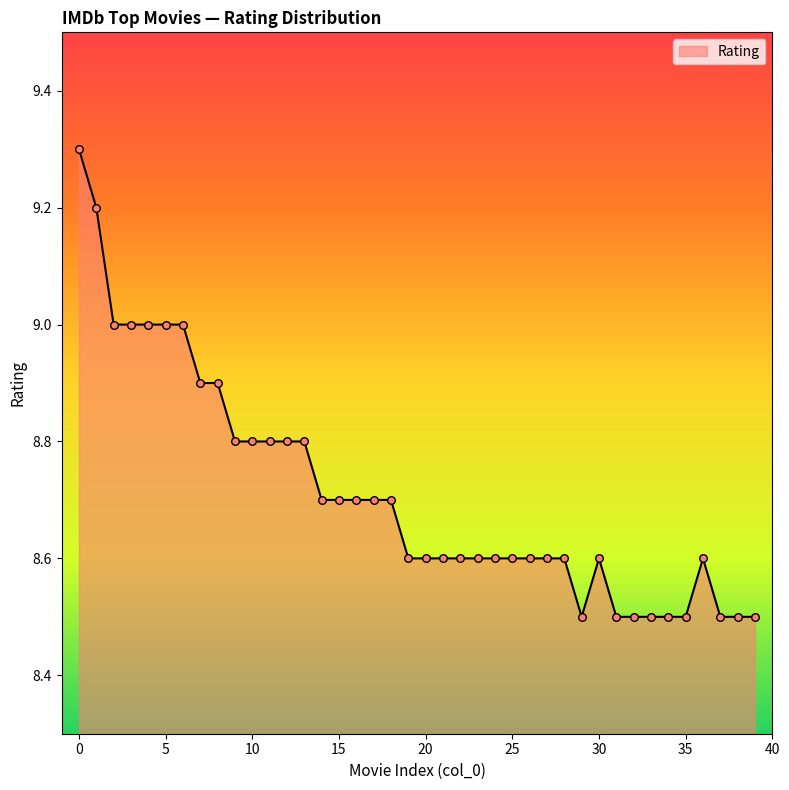

What is the maximum value shown in the chart?

9.3